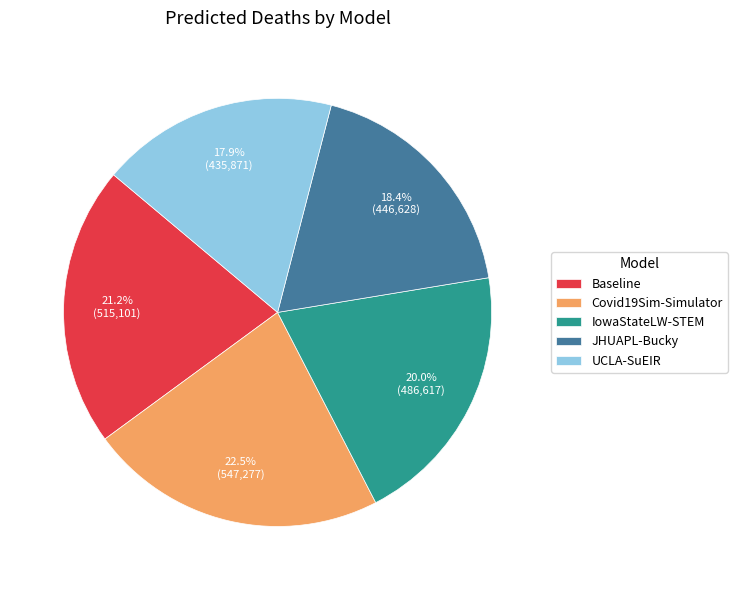

Which category has the biggest portion of the pie?

Covid19Sim-Simulator